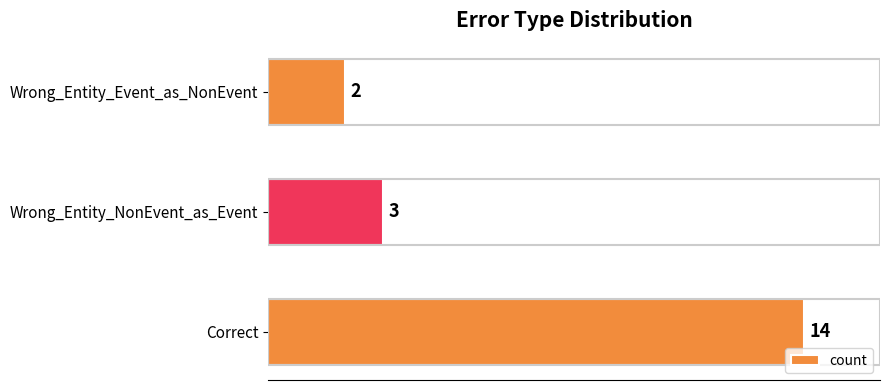

How many bars are there in total?

3